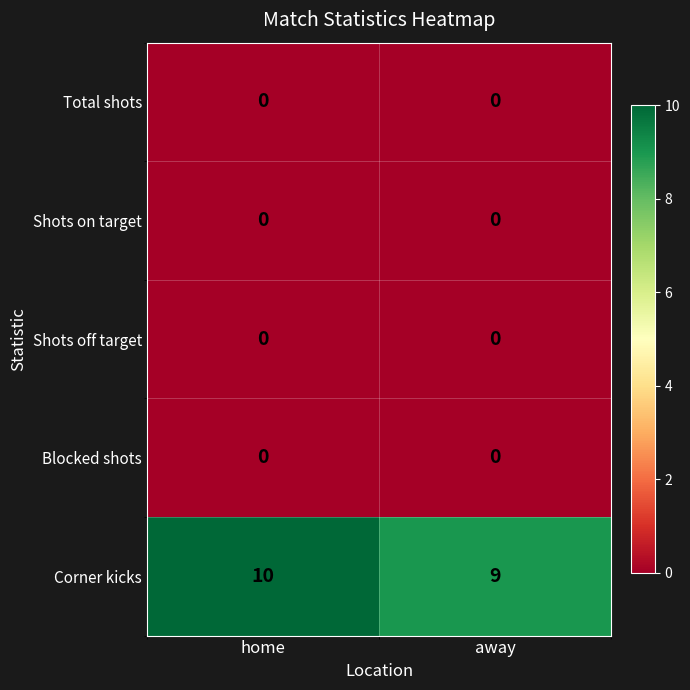

What is the spread (max minus min) of values at home?

10